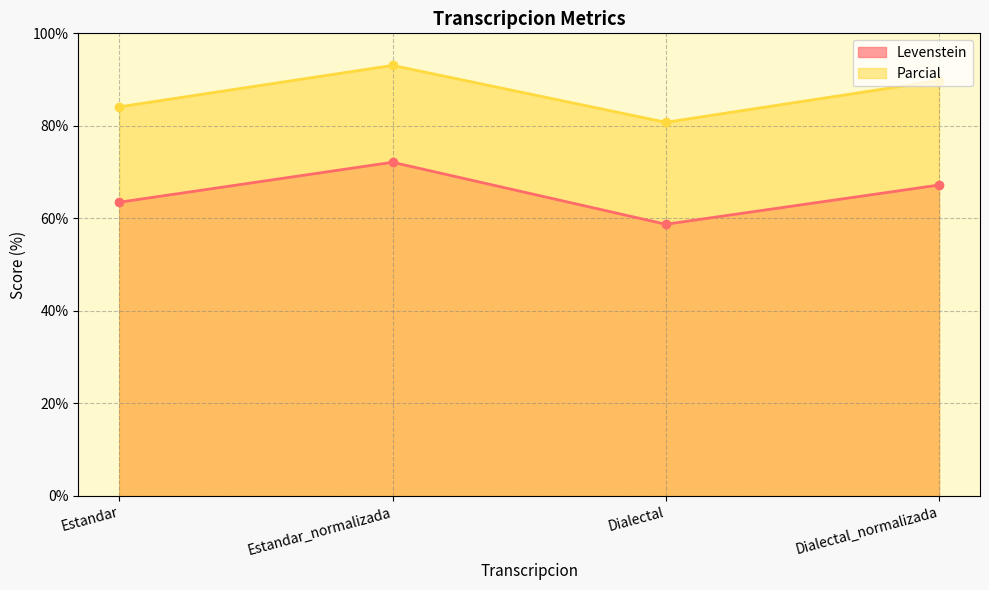

Where is the first local minimum for Levenstein?

Dialectal